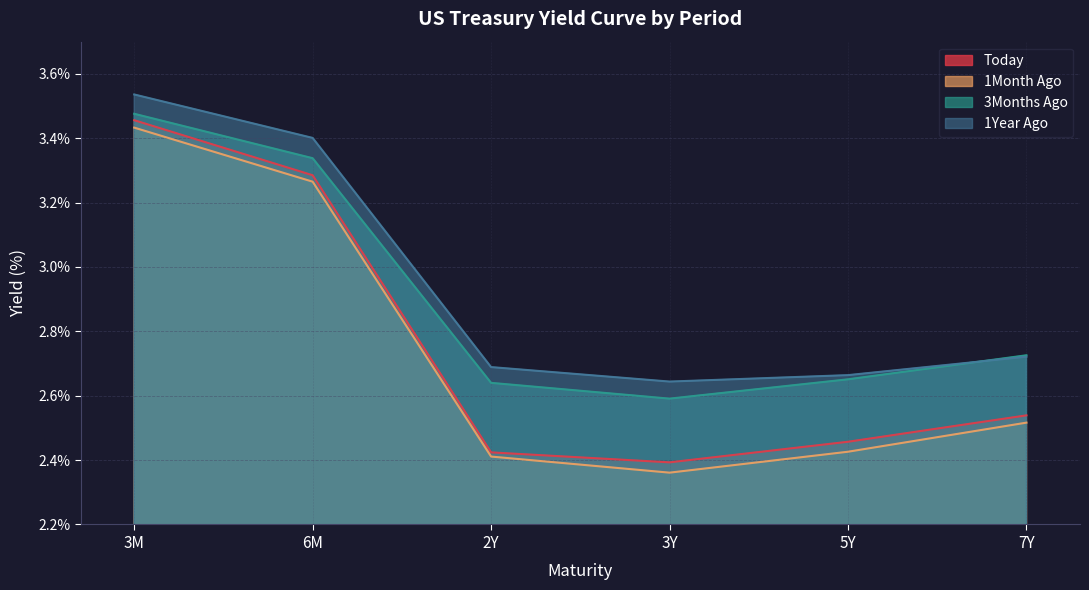

What is the label of the 1st point from the left?

3M